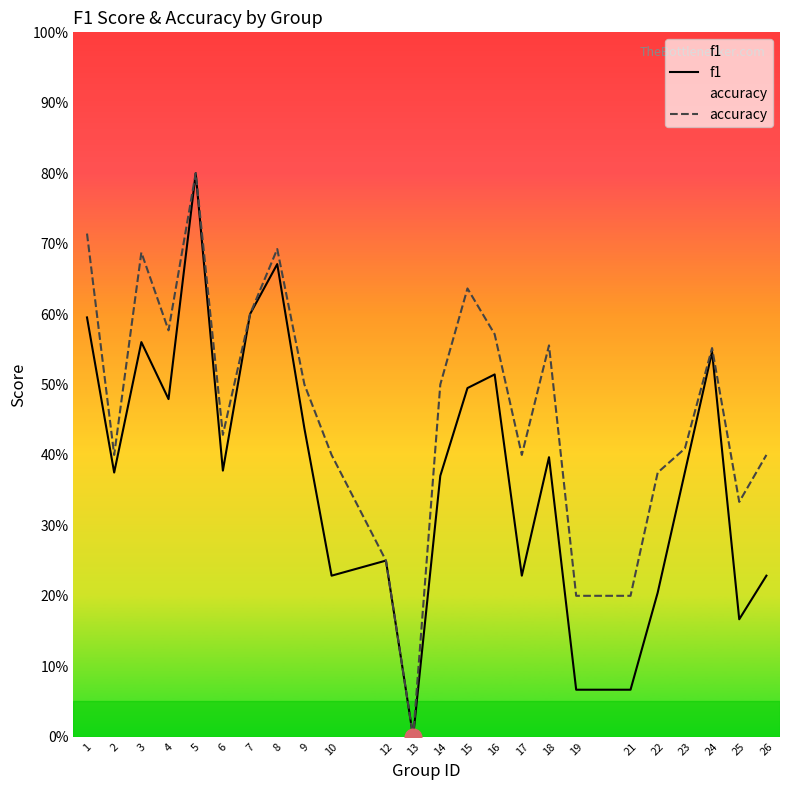

List the series in order of their overall mean, lowest first.

f1, accuracy